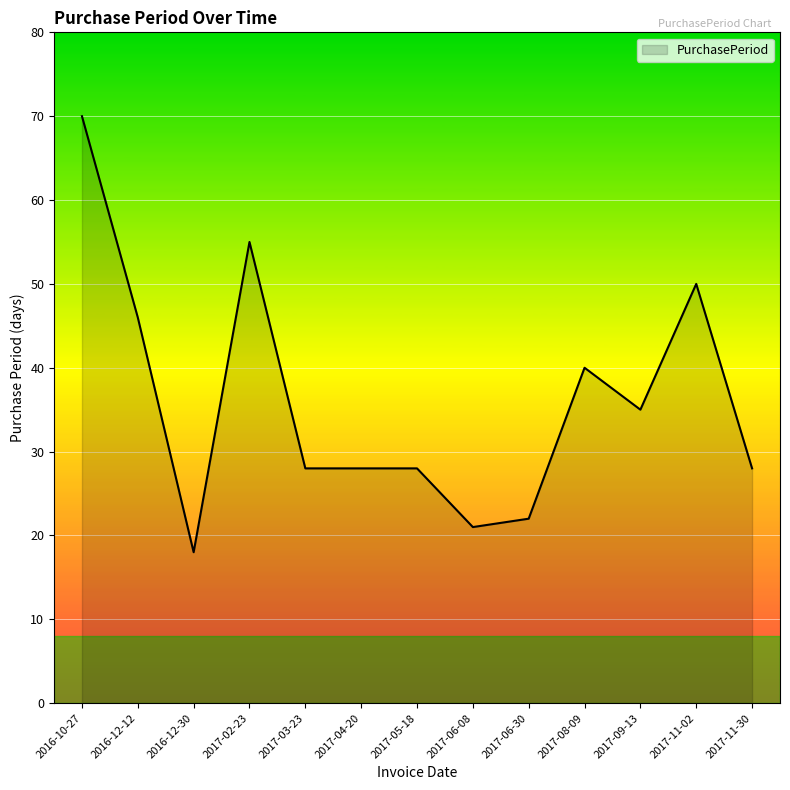

How many distinct data groups are displayed?

1